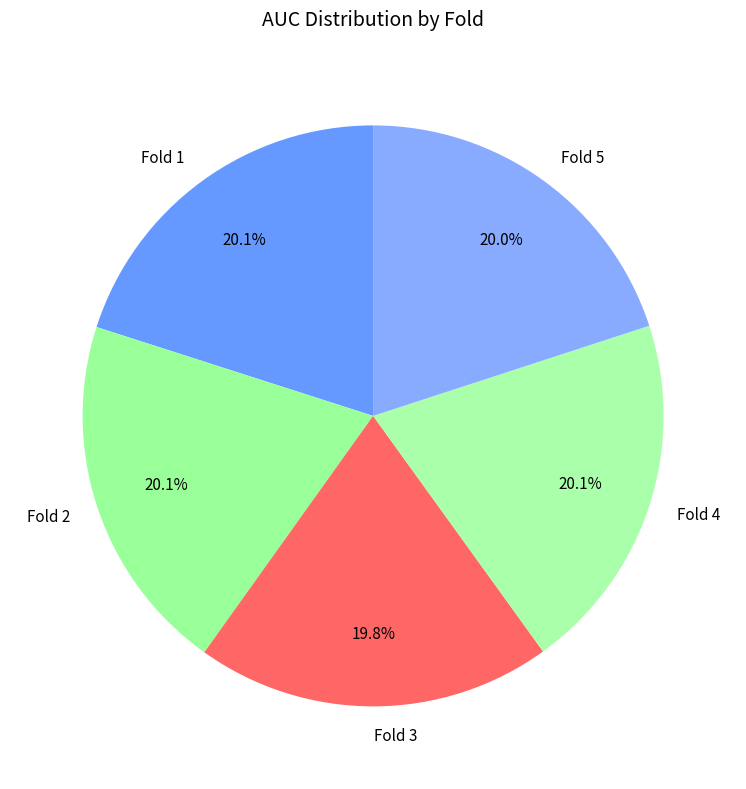

Count the number of slices in the pie.

5